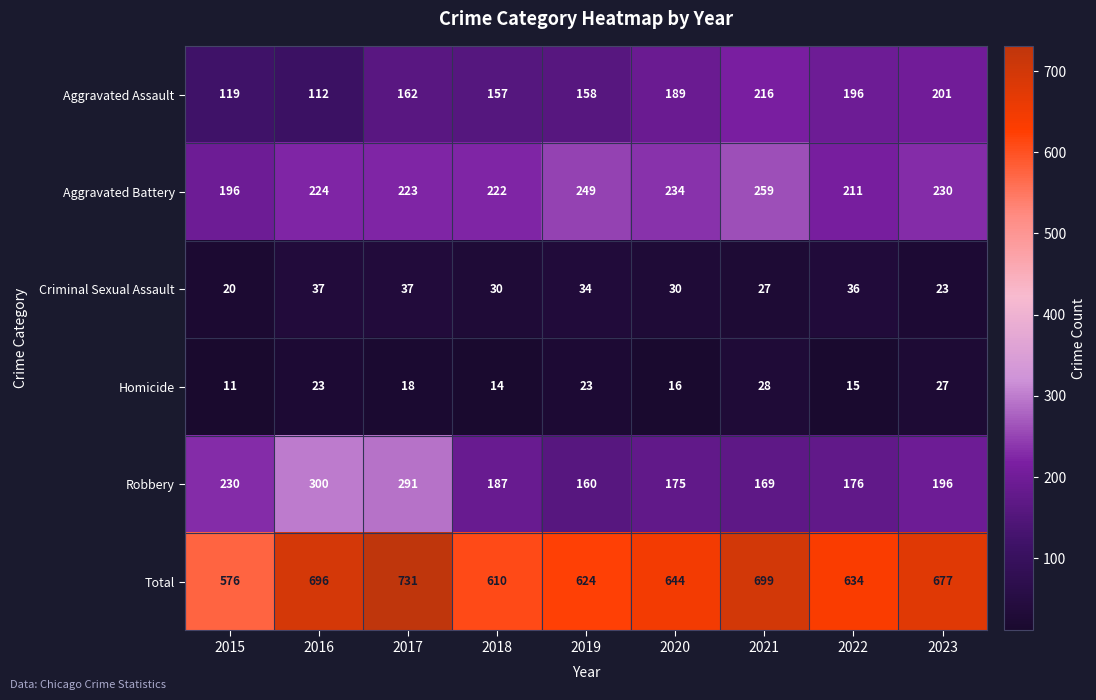

At which label does Robbery first exceed 187?

2015